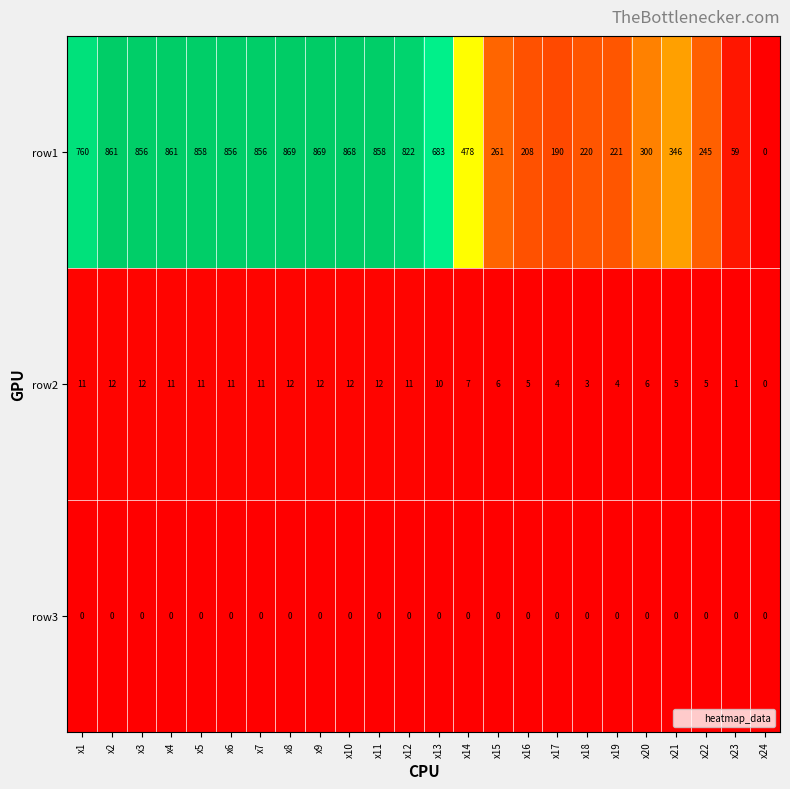

At how many categories does at least one series exceed 656?

13